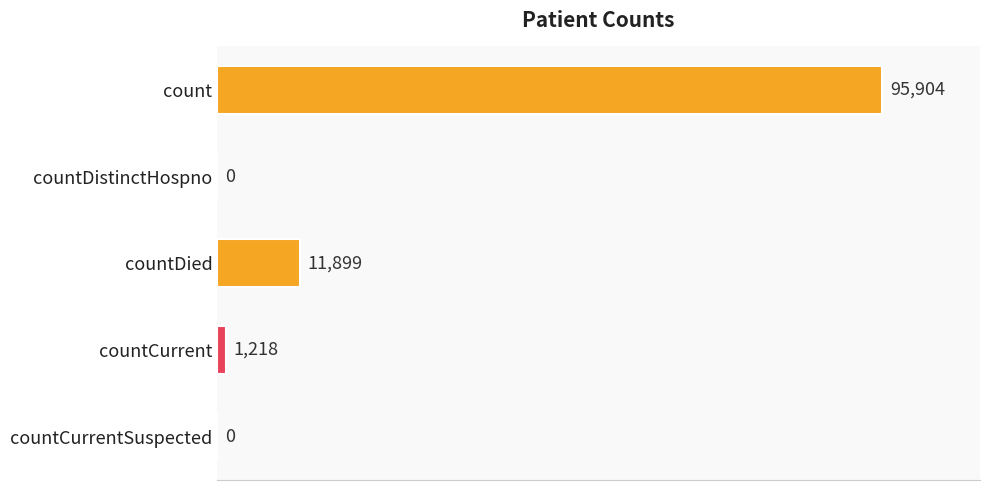

Where is the data nearest to the value 47952?

countDied